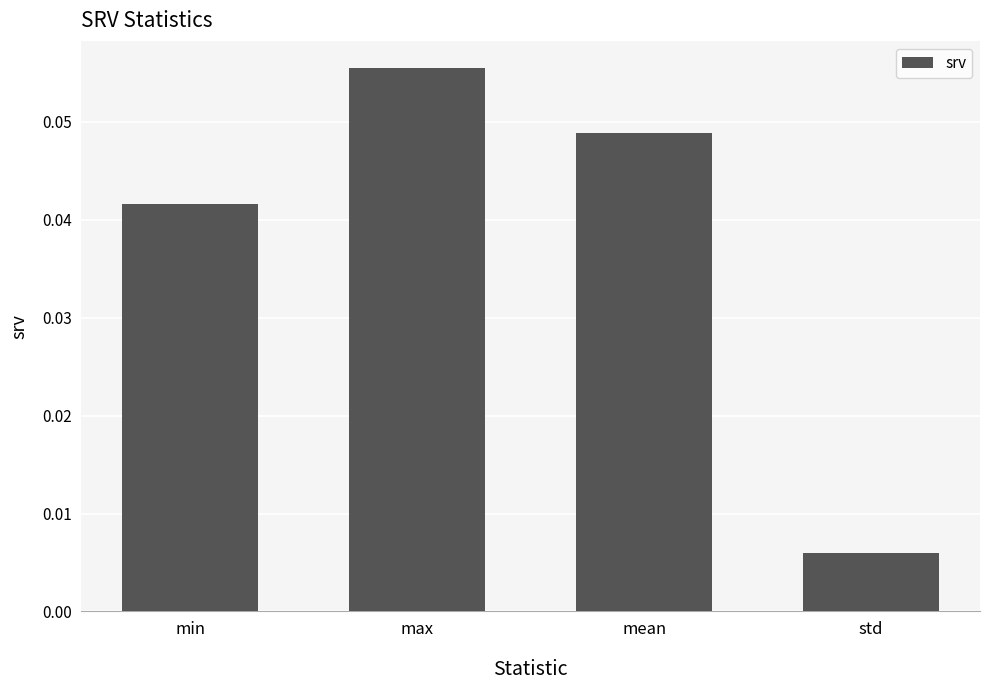

List the labels in order of value, smallest first.

std, min, mean, max